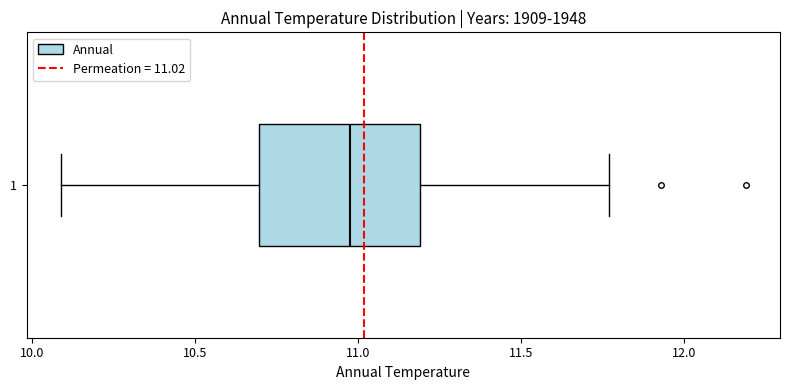

Transcribe this box plot: give where the median line is, the range the box spans, and where the two whiskers end, as read against the x-axis. The values are not printed on the chart, so give them approximately, as read against the axis.

median 11.00, box 10.70 to 11.20, whiskers 10.10 to 11.75